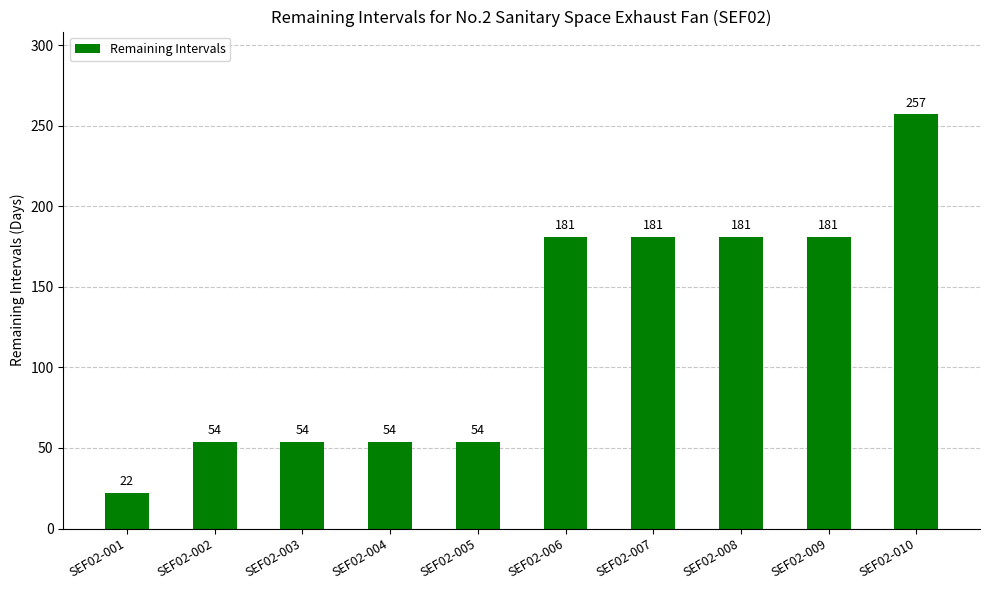

The value at SEF02-001 is 22. True or false?

True